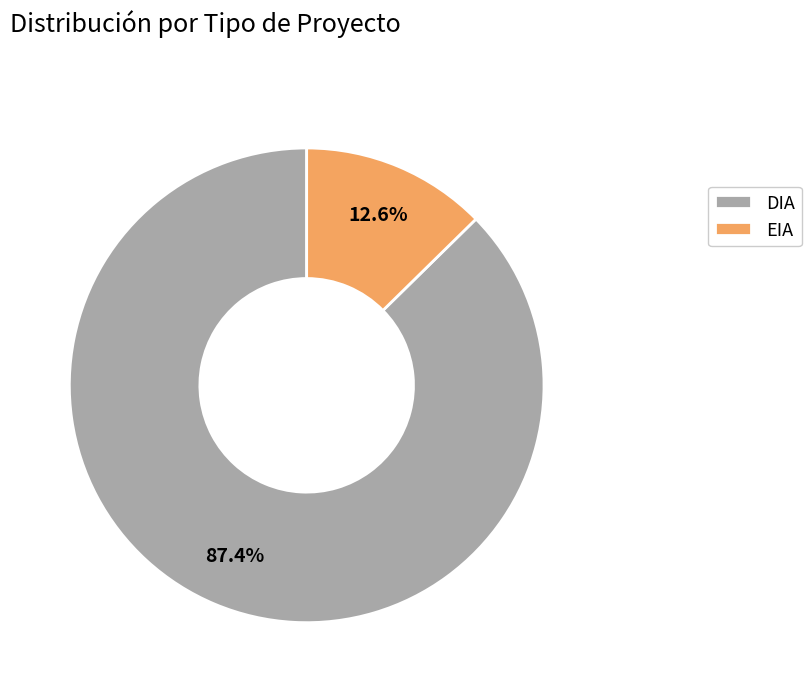

To the nearest percent, what is the difference between the largest and smallest slice percentages?

75%